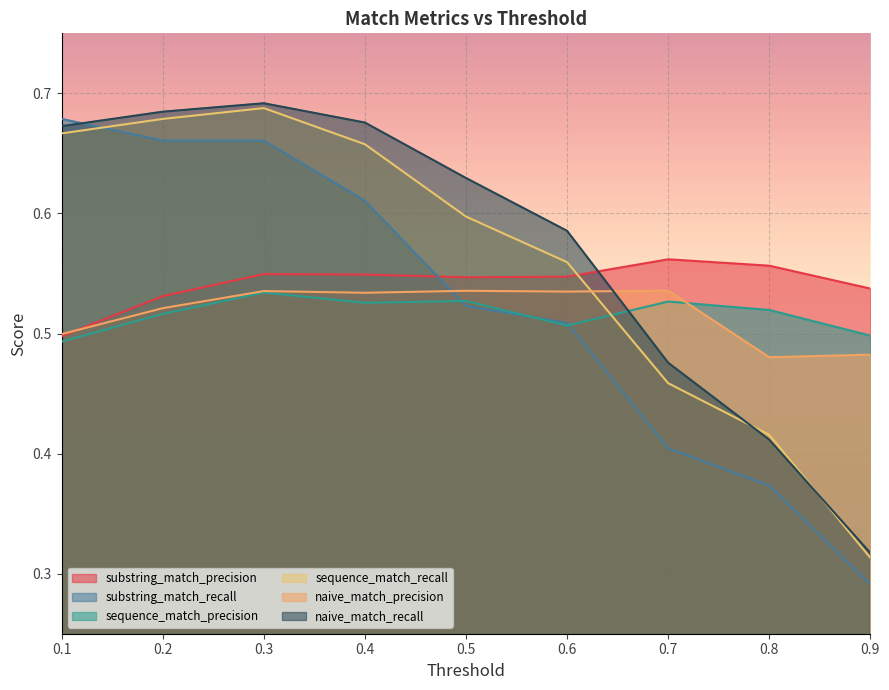

Is the value of substring_match_precision at 0.9 greater than the value of sequence_match_precision at 0.1?

Yes